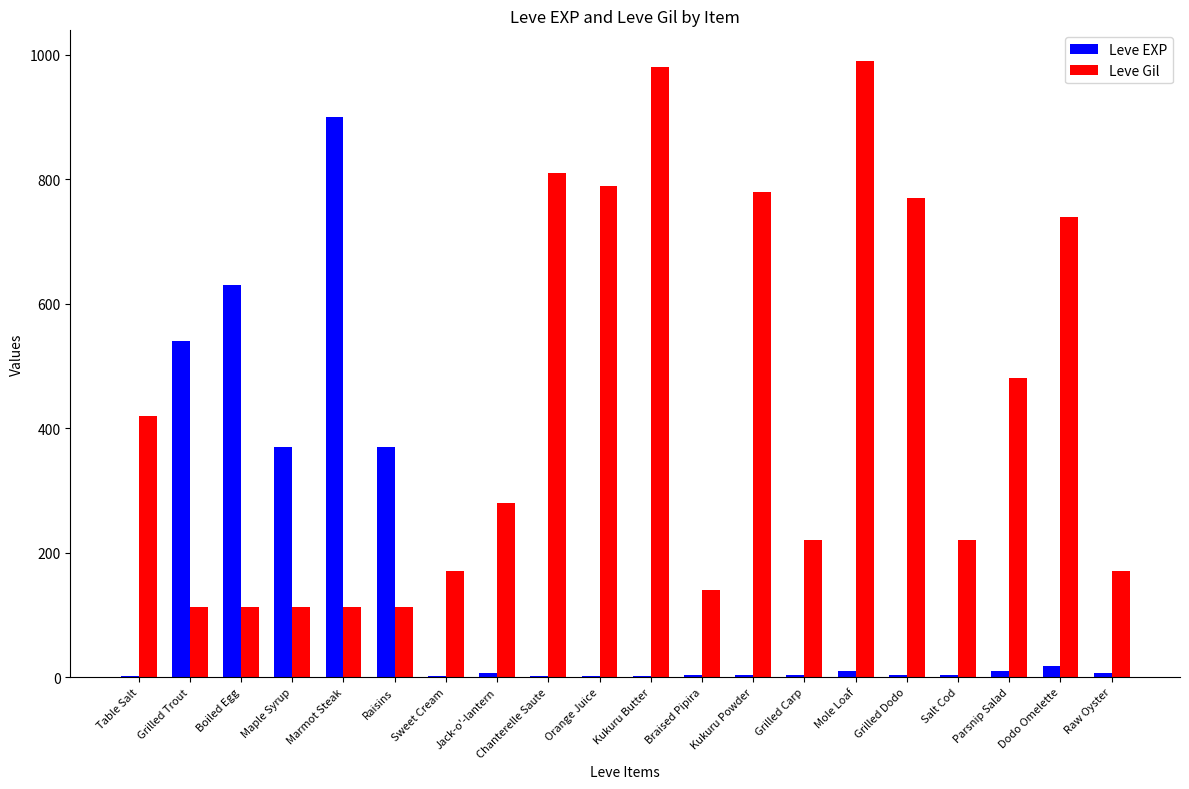

Count the number of data series in this chart.

2